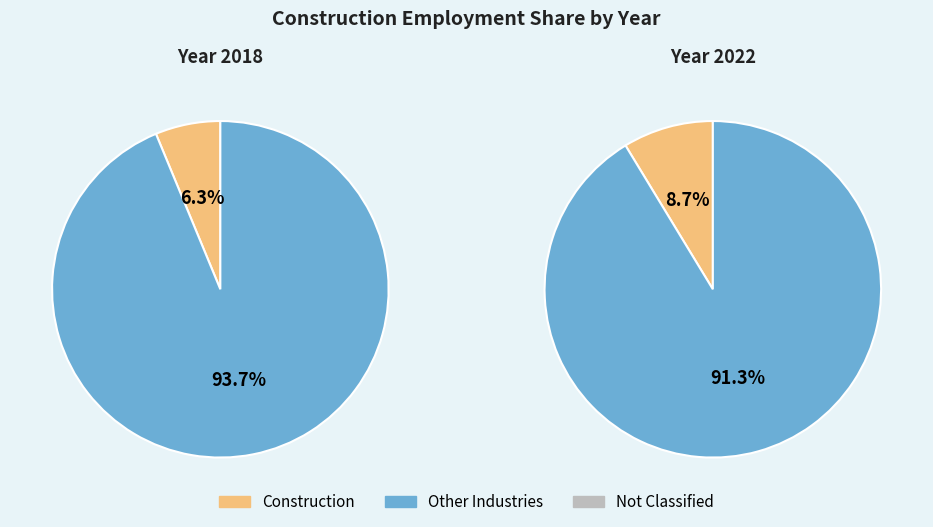

The 2018 slice represents 25% of the pie. True or false?

False